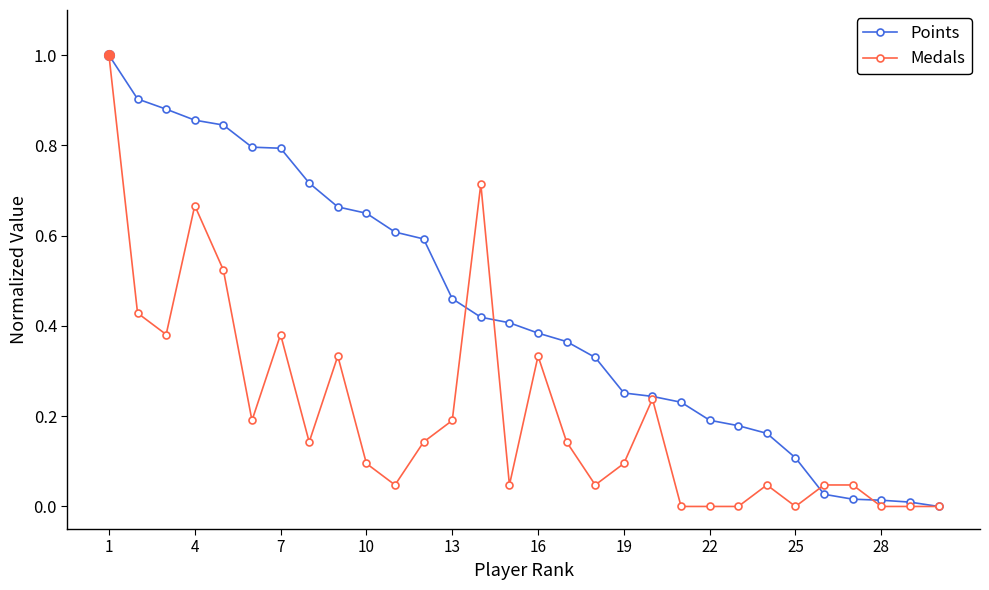

Which series has the largest total across all categories?

Points